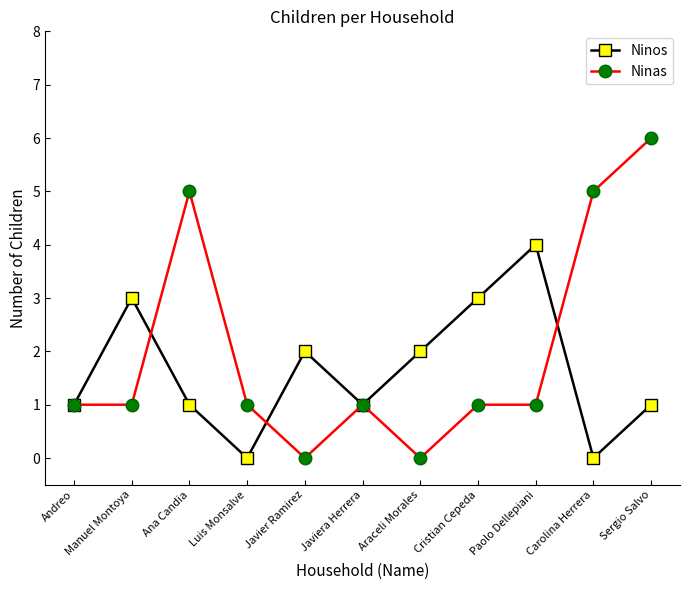

True or false: Ninas and Ninos intersect in this chart.

True